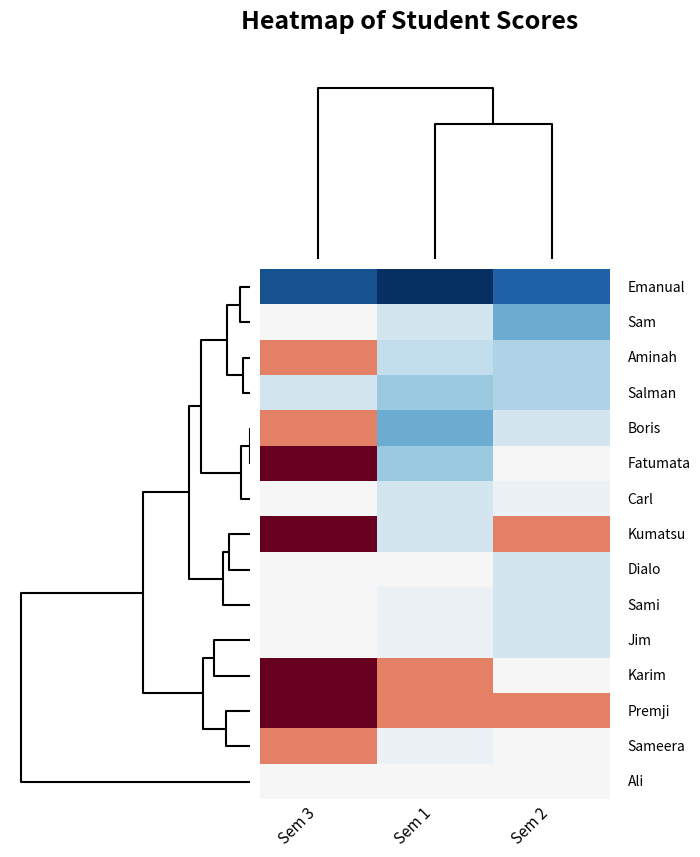

What is the maximum value shown in the chart?

20